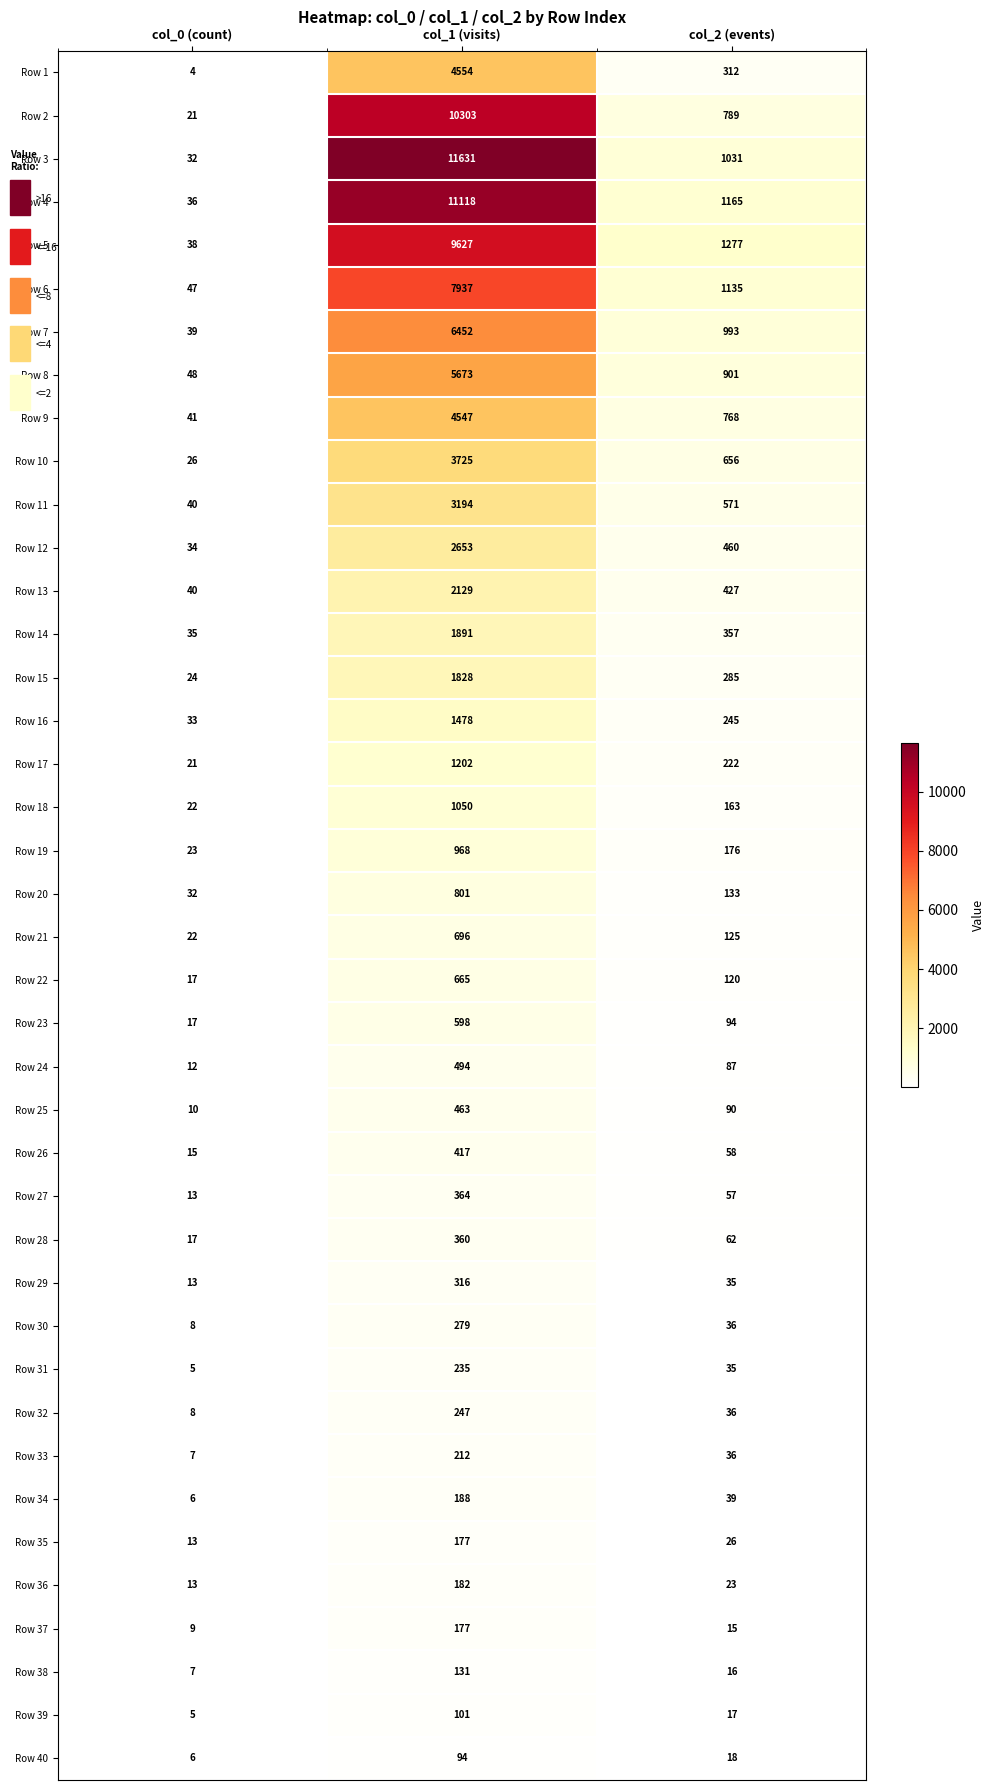

At which label is Row 25 closest to 236?

col_2 (events)